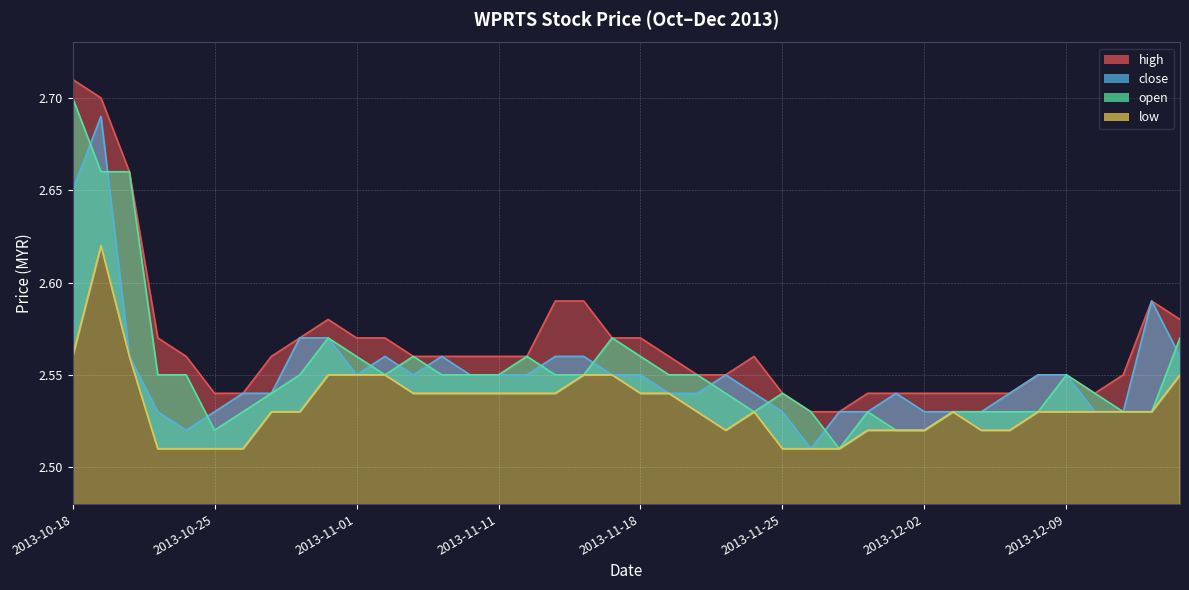

Is the value of close at 2013-10-23 greater than the value of low at 2013-11-11?

No